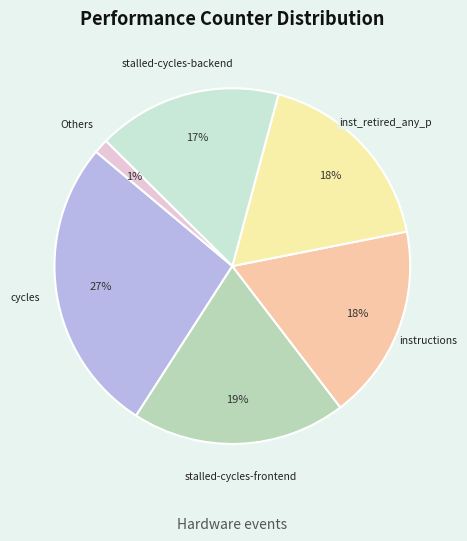

Approximately how many times larger is the value at stalled-cycles-frontend compared to cycles?

0.7